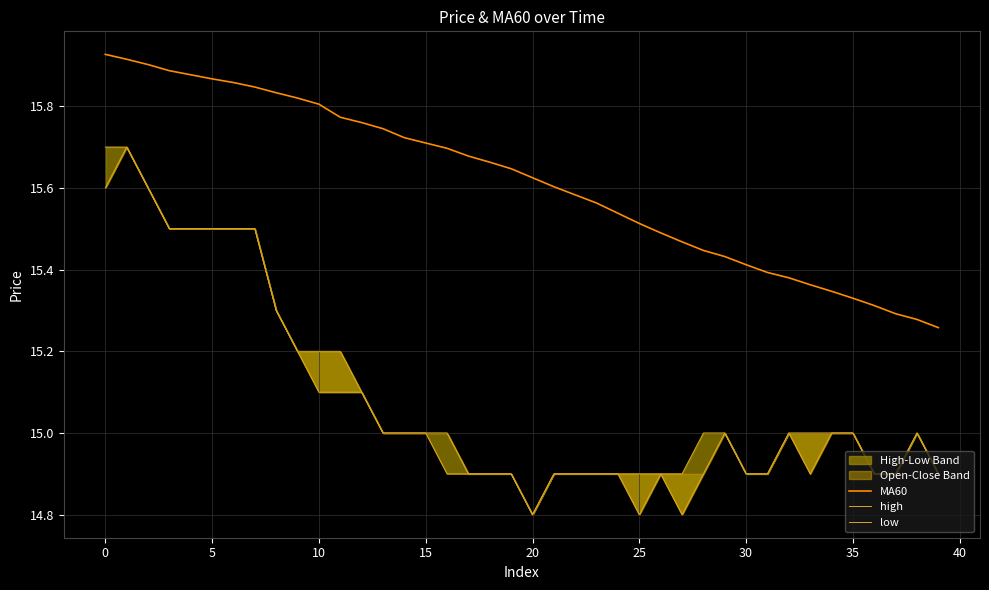

The value of MA60 at 25 is 7.0. True or false?

False